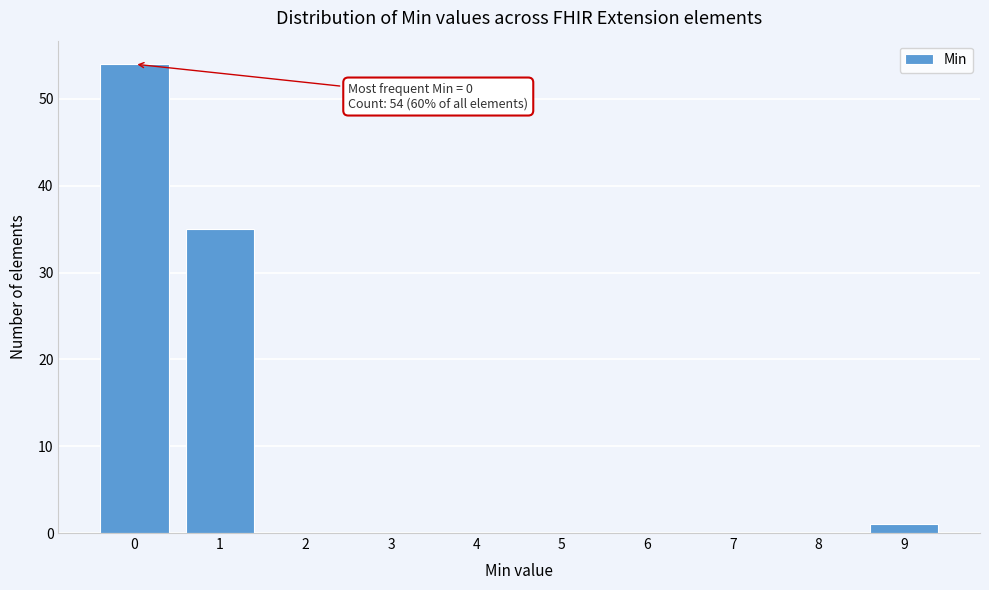

Reading right to left, list all the values displayed in this chart.

9=1	8=0	7=0	6=0	5=0	4=0	3=0	2=0	1=35	0=54